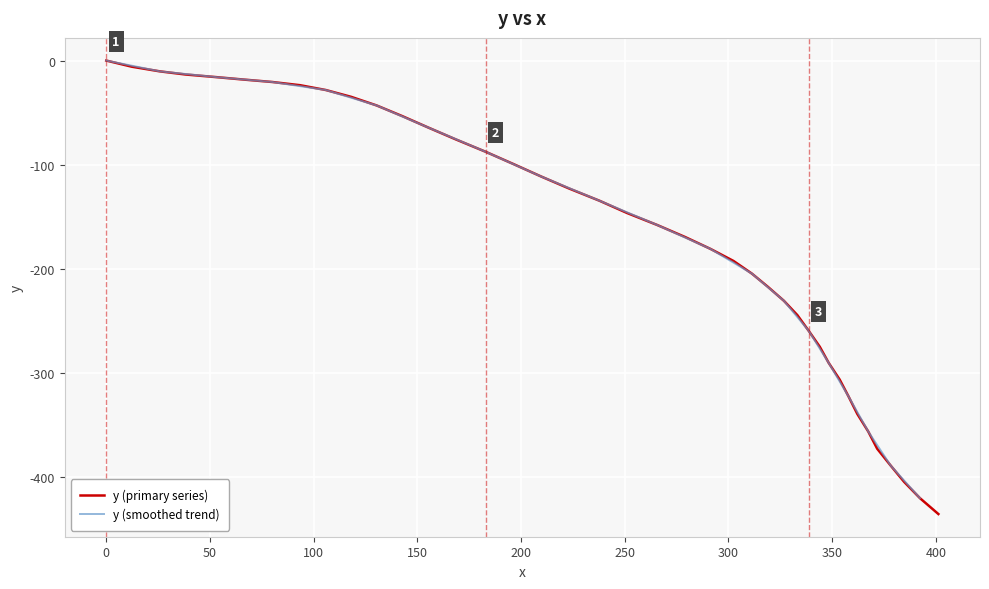

Rank the categories by value from highest to lowest.

0.0, 12.3, 25.9, 38.2, 52.9, 66.4, 80.0, 93.5, 105.8, 118.1, 130.4, 142.7, 155.0, 168.4, 182.9, 196.3, 209.8, 223.1, 237.8, 251.1, 265.6, 279.1, 291.3, 302.4, 311.3, 319.0, 326.7, 333.2, 338.6, 344.0, 348.3, 353.6, 357.9, 362.1, 367.4, 371.7, 378.2, 384.7, 392.3, 401.2